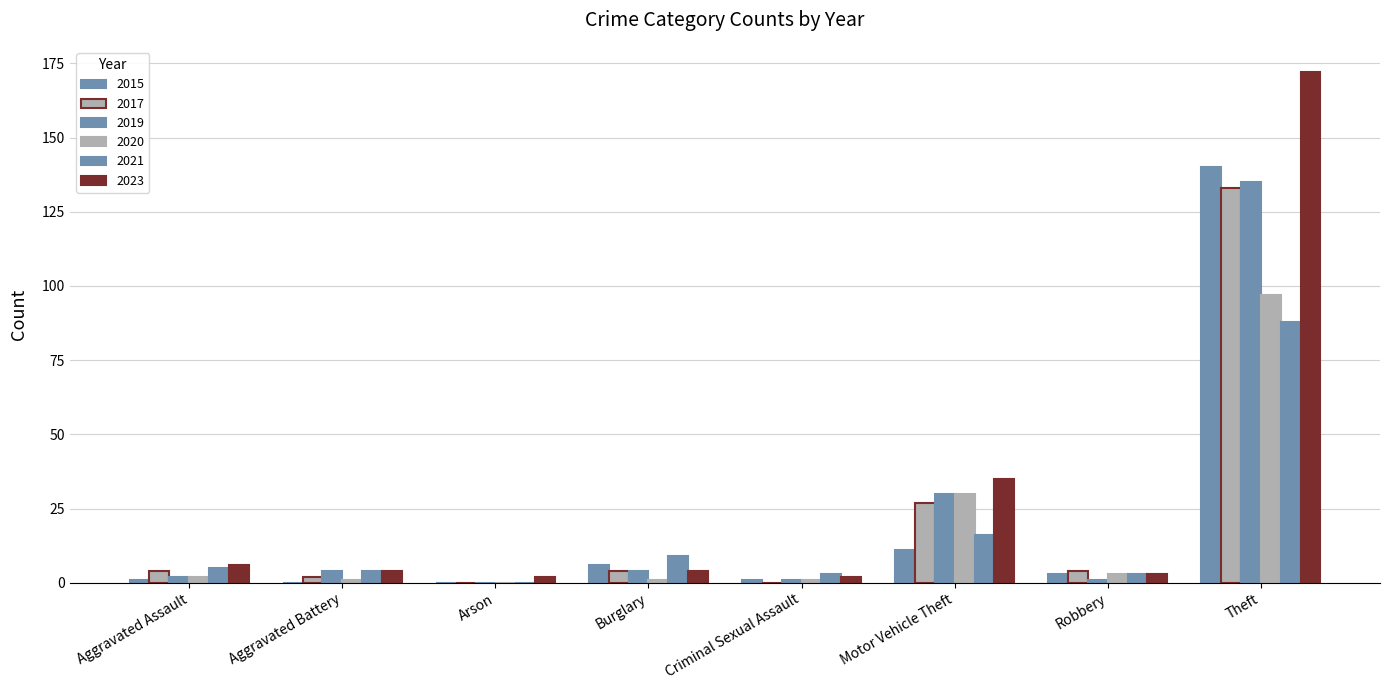

What is the difference between the maximum and minimum values in the 2017 series?

133